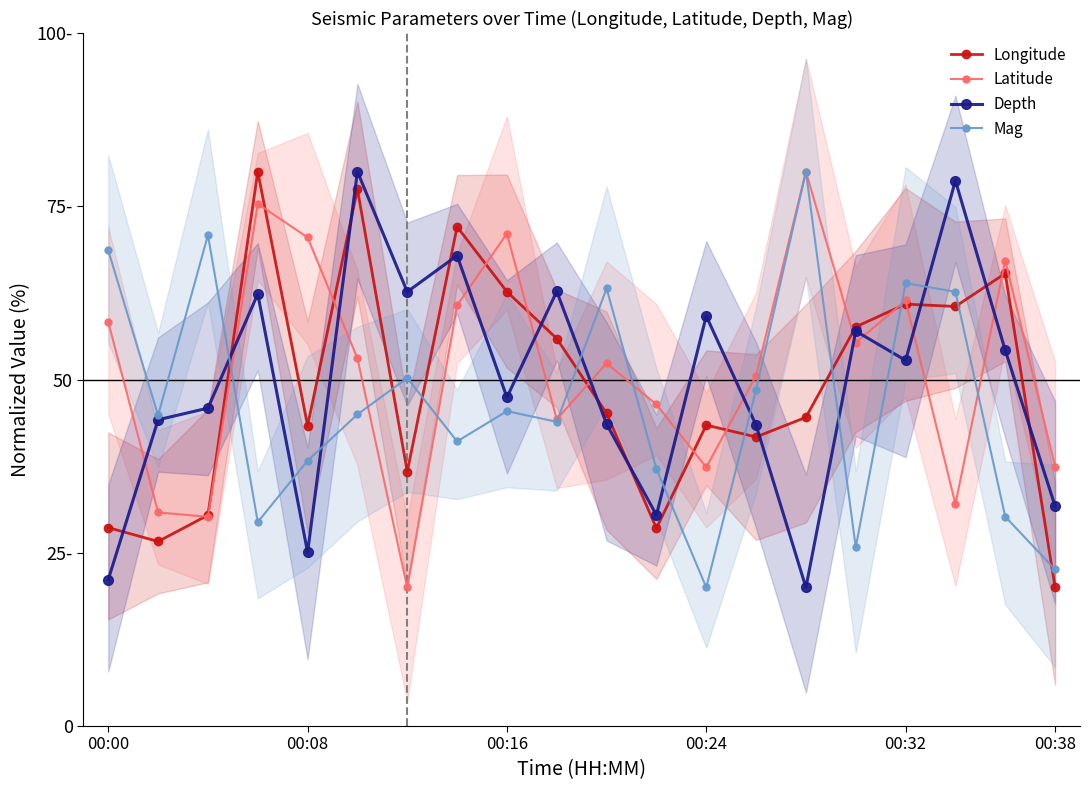

How many values in the Mag series exceed 44?

11